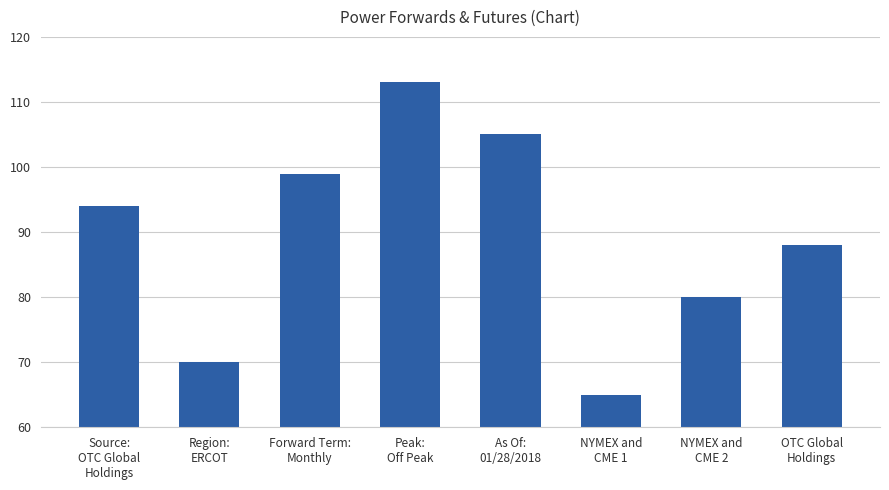

The chart shows a value of 80 at NYMEX and
CME 2. True or false?

True